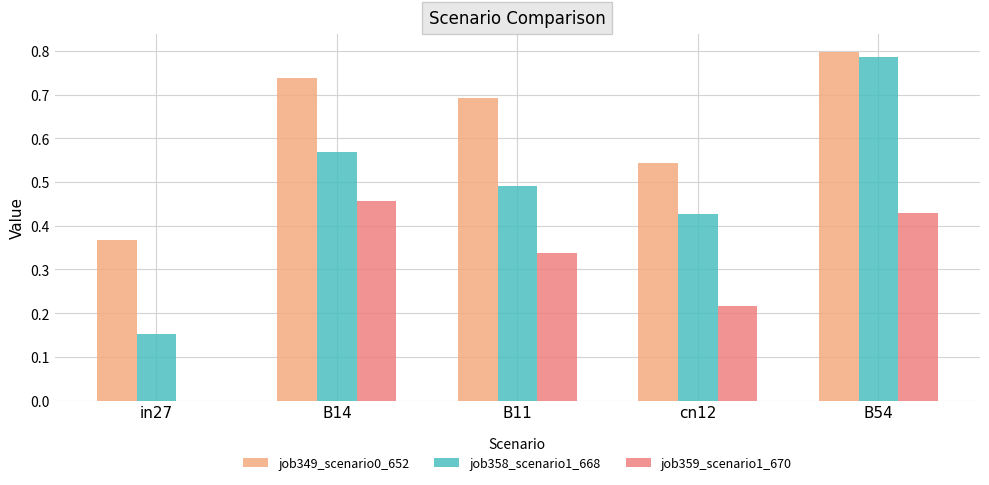

At which category does the chart reach its peak across all series?

B54